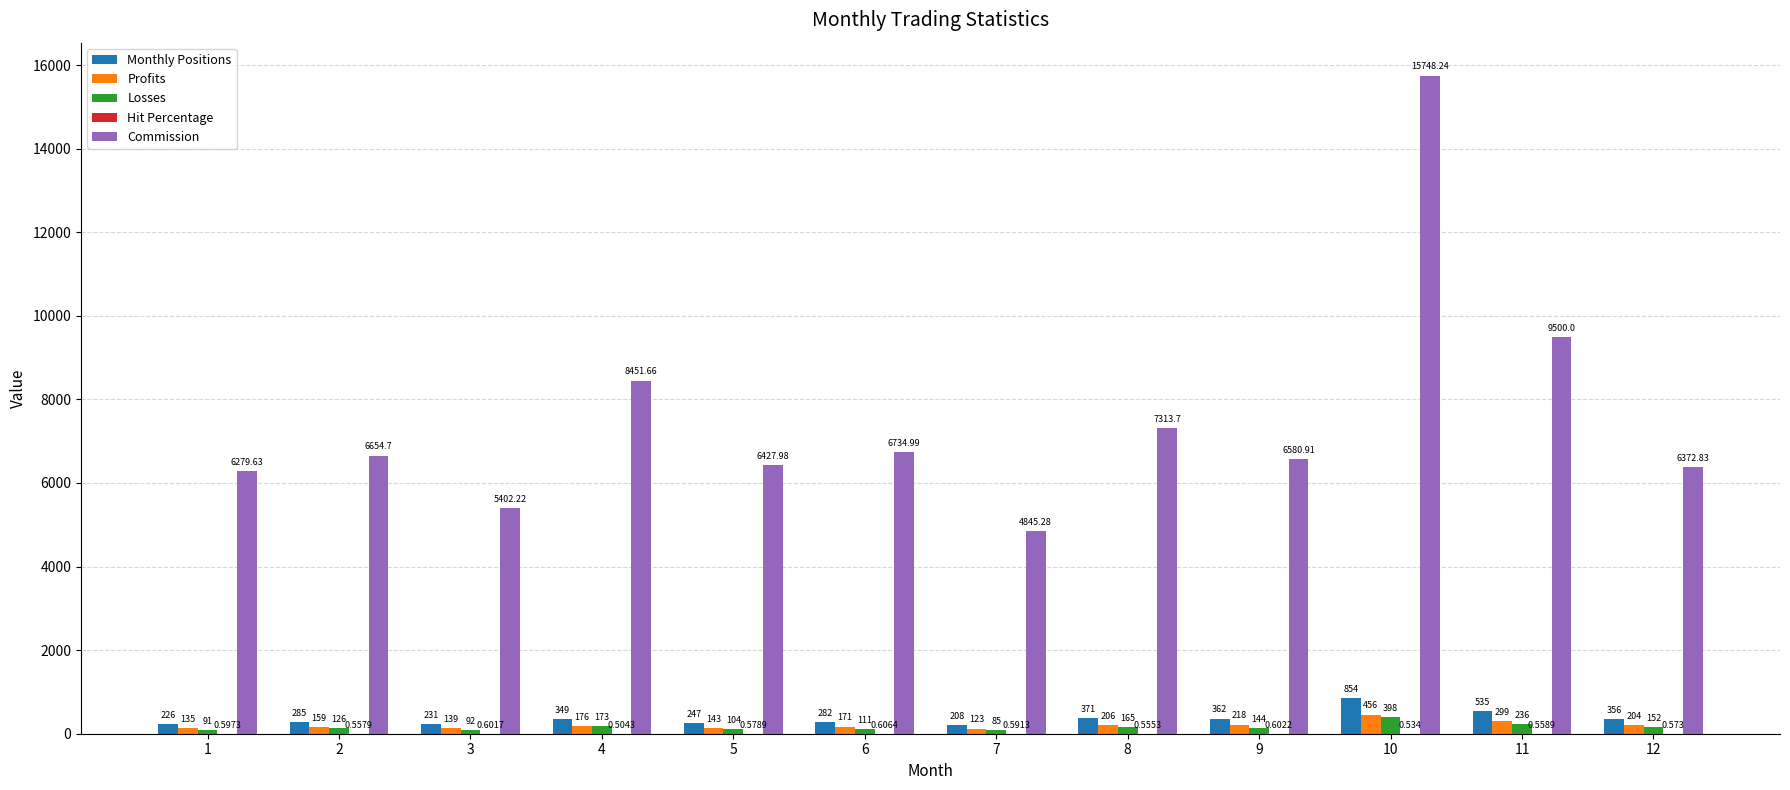

Is the value of Monthly Positions at 9 greater than the value of Losses at 10?

No